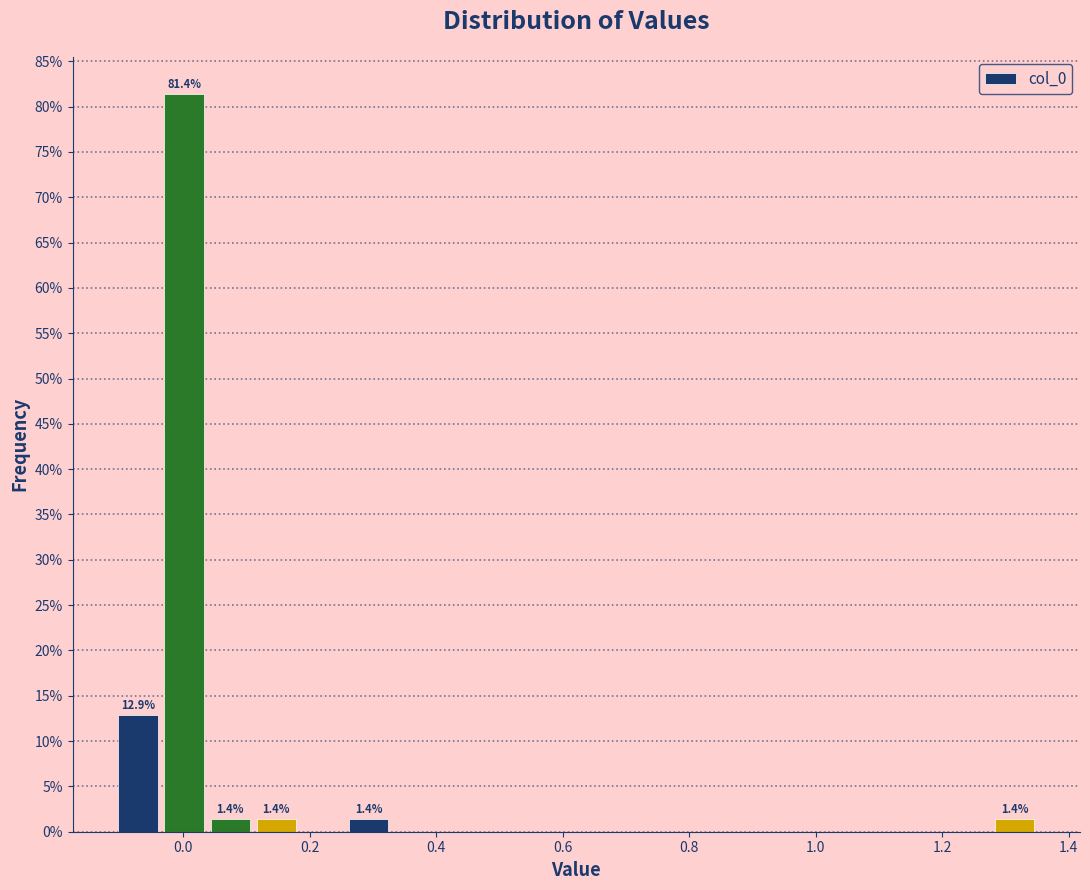

Read against the x-axis, roughly where is the centre of the tallest bar?

0.00